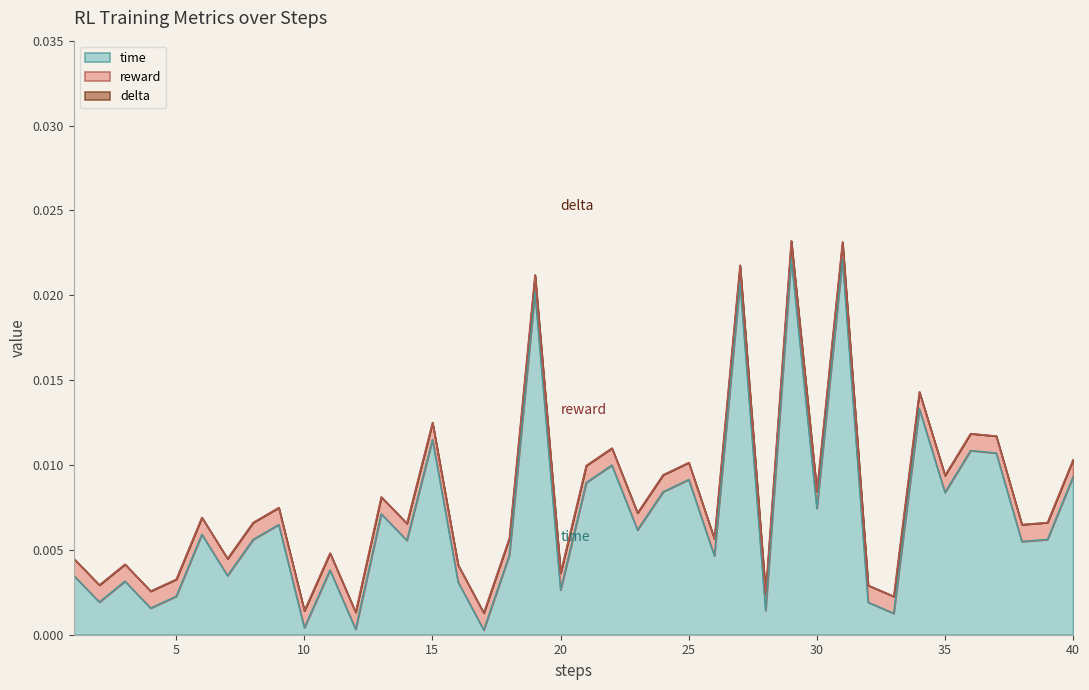

The reward series shows 0.0 at 11. True or false?

True